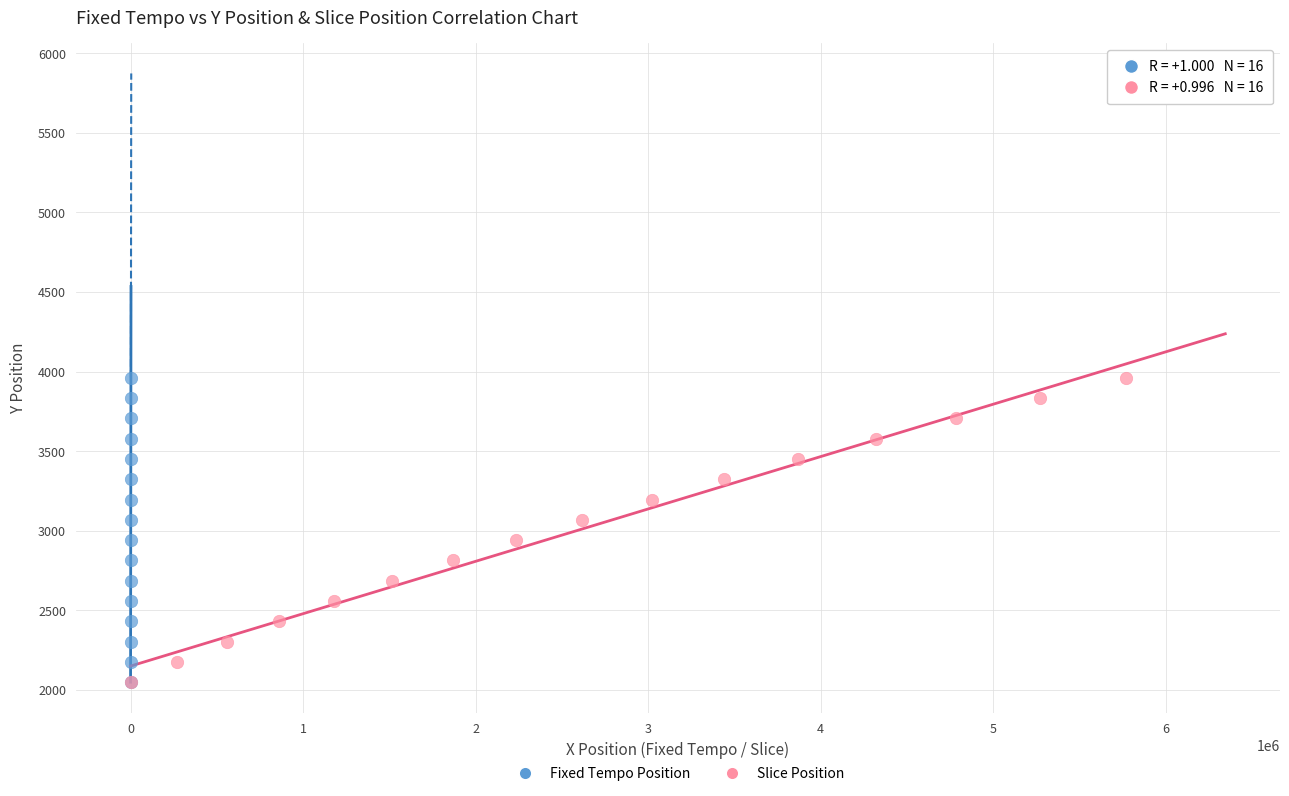

What are all the series names shown in the legend?

Fixed Tempo Position, Slice Position